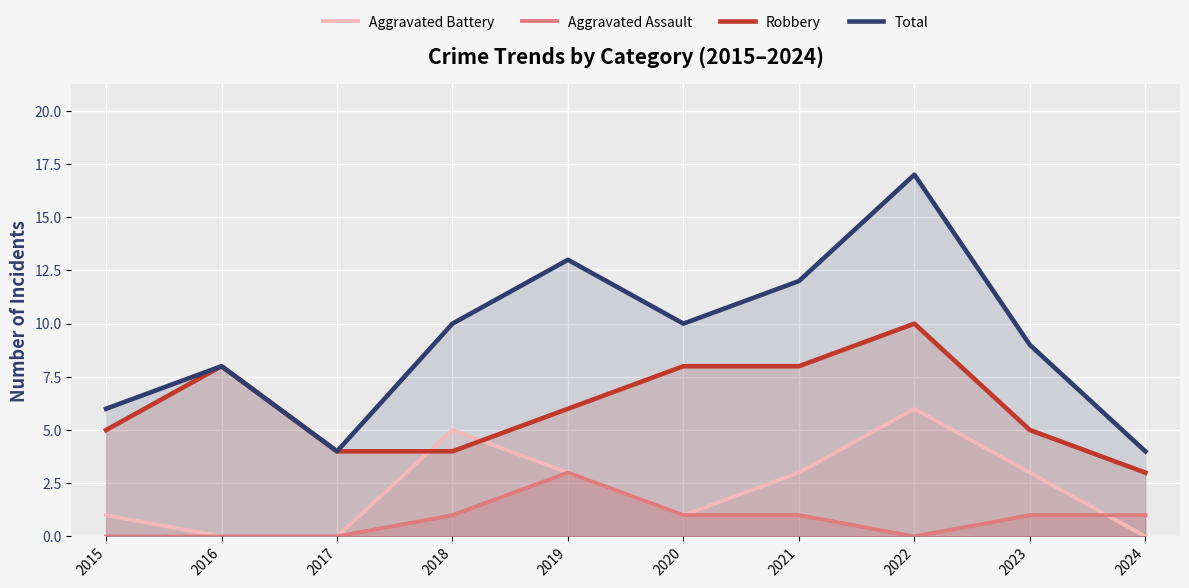

True or false: Aggravated Battery and Total cross at least once.

False